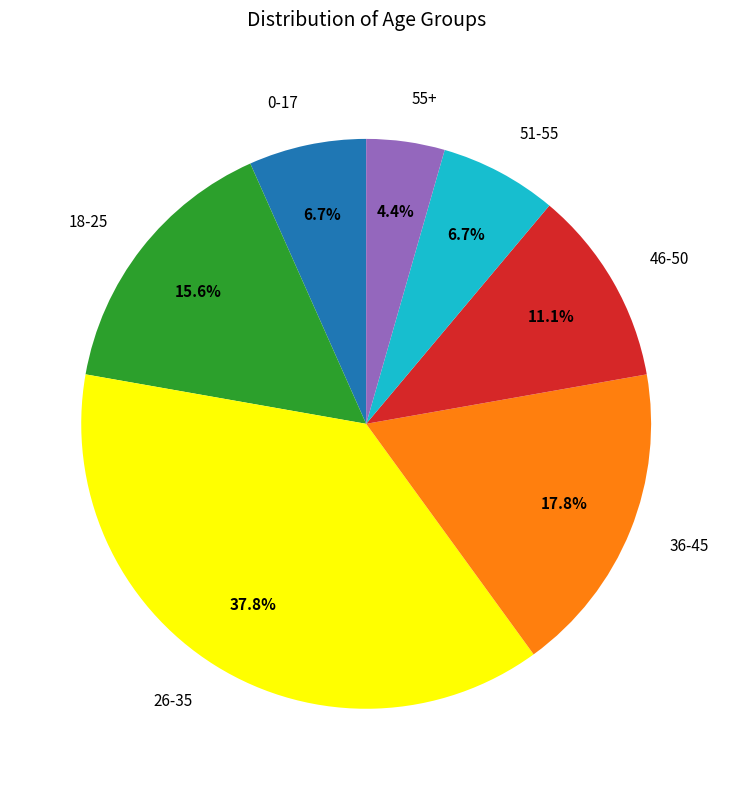

Does 46-50 represent more than half of the total?

No